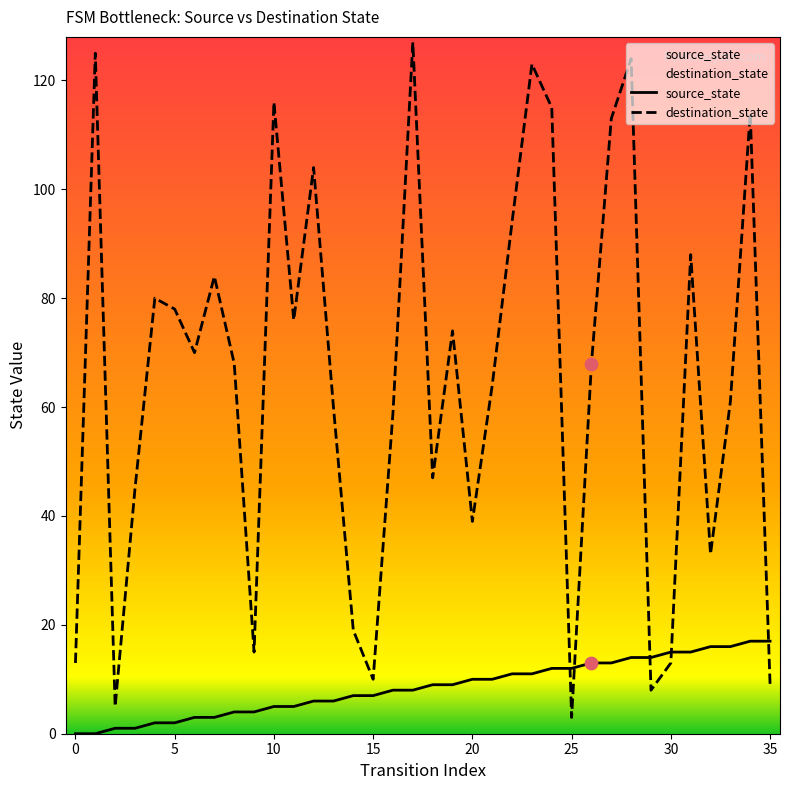

What are all the series names shown in the legend?

source_state, destination_state